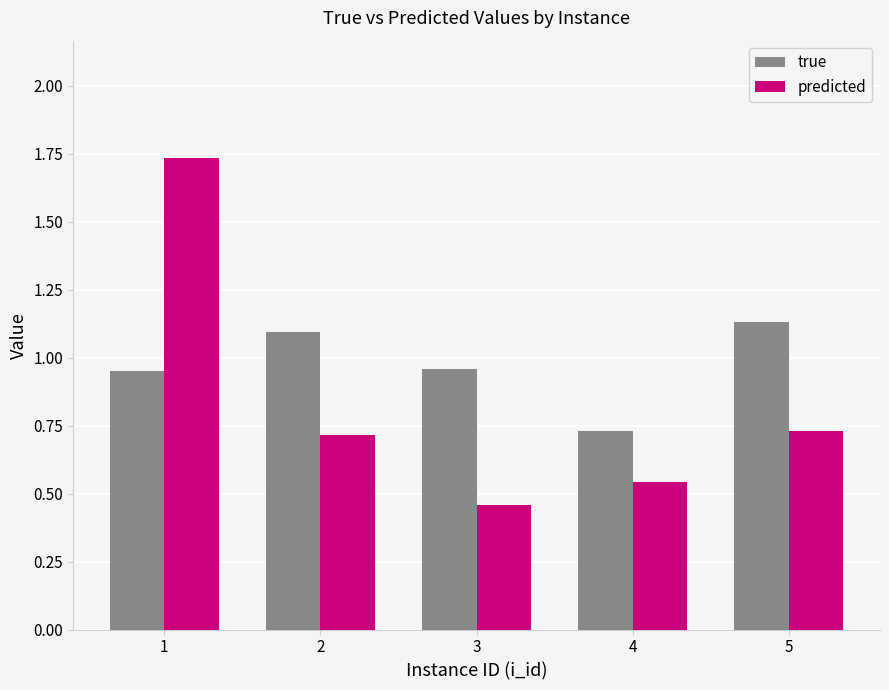

How many categories are shown in the chart?

5